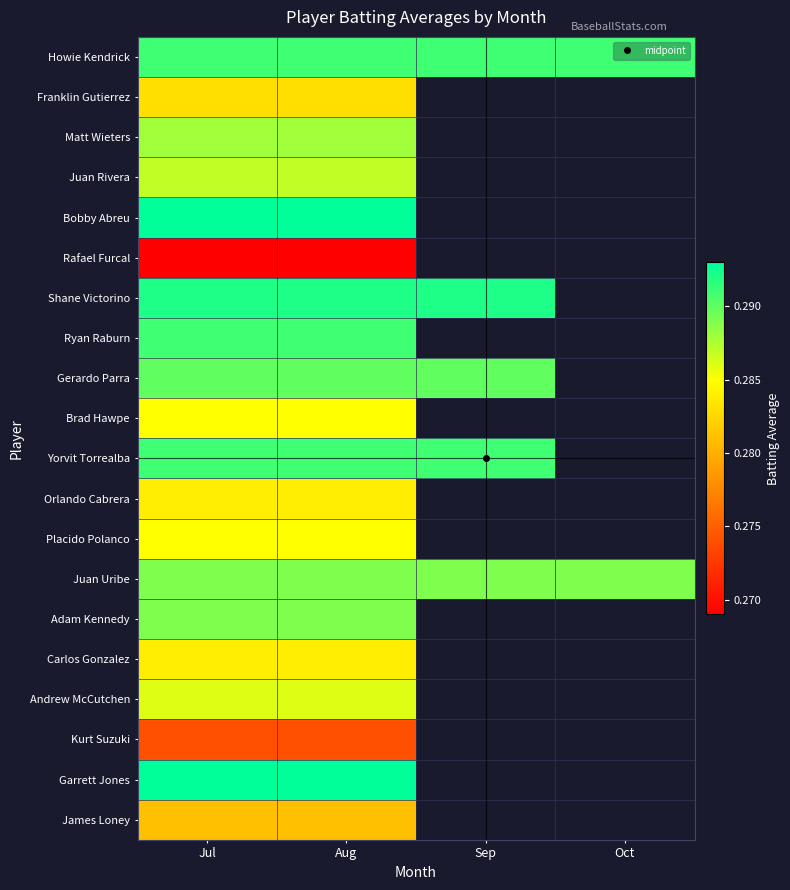

What is the approximate value of Orlando Cabrera at Aug?

0.3